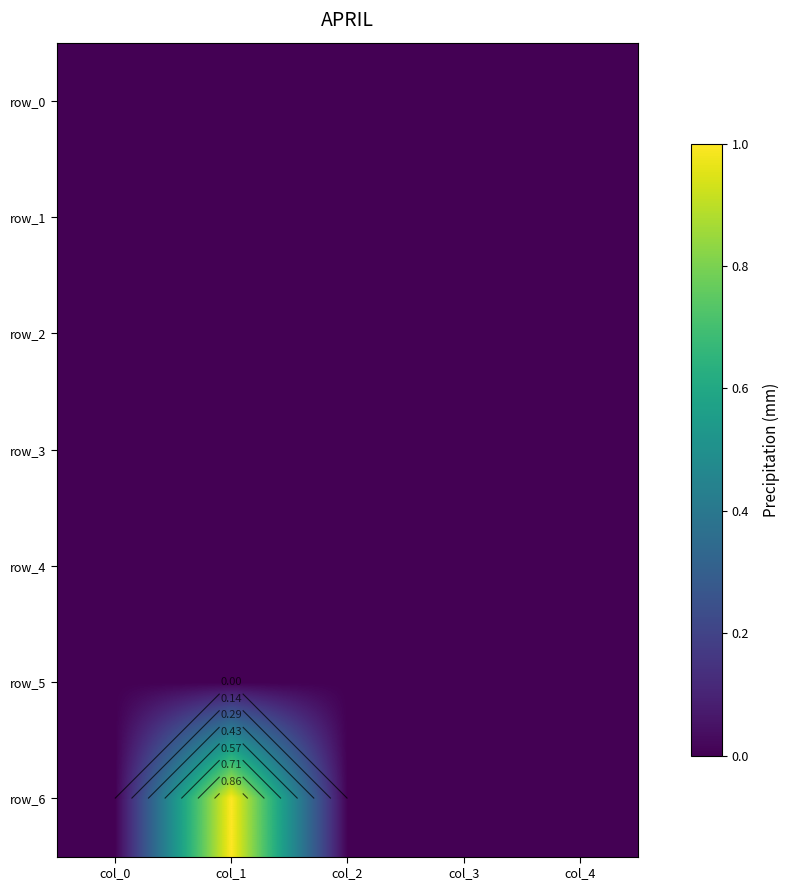

Which series has the largest total across all categories?

row_6